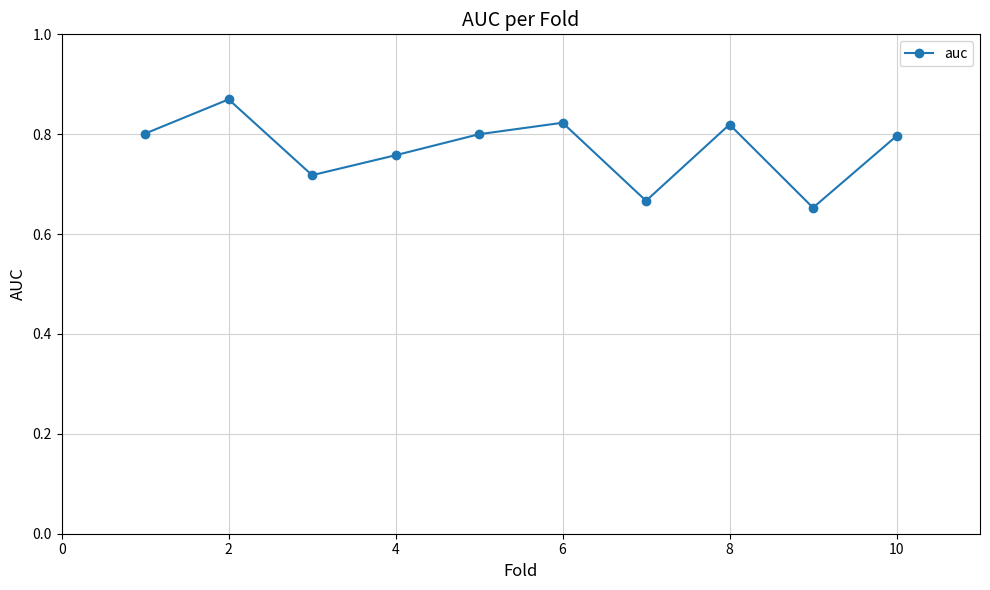

How many points are lower than both their immediate neighbors (excluding endpoints)?

3